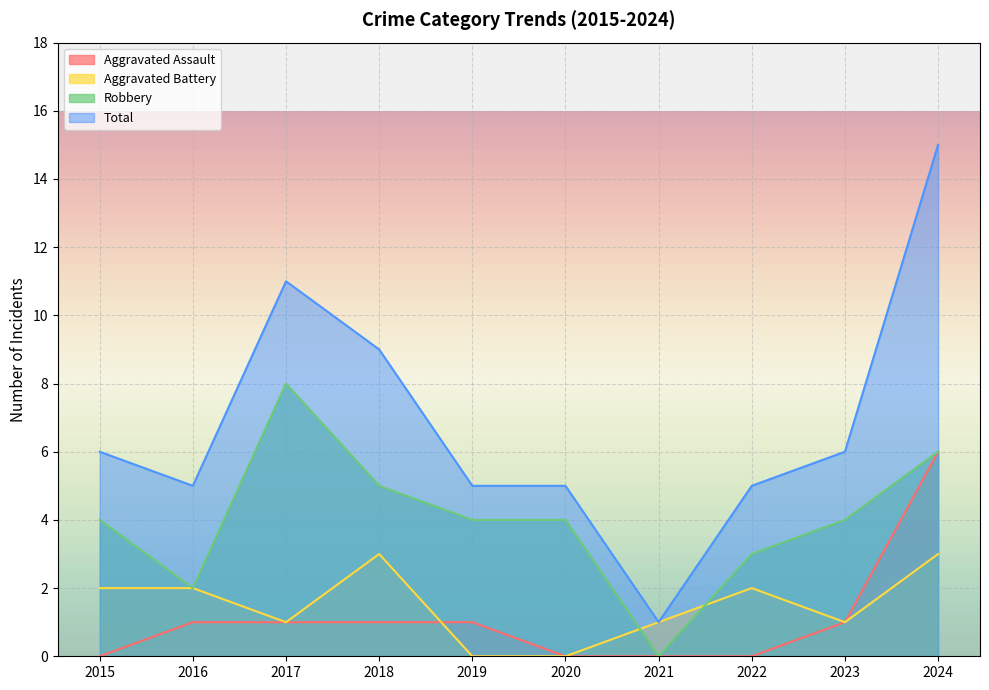

What is the difference between the second highest and minimum values in the Robbery series?

6